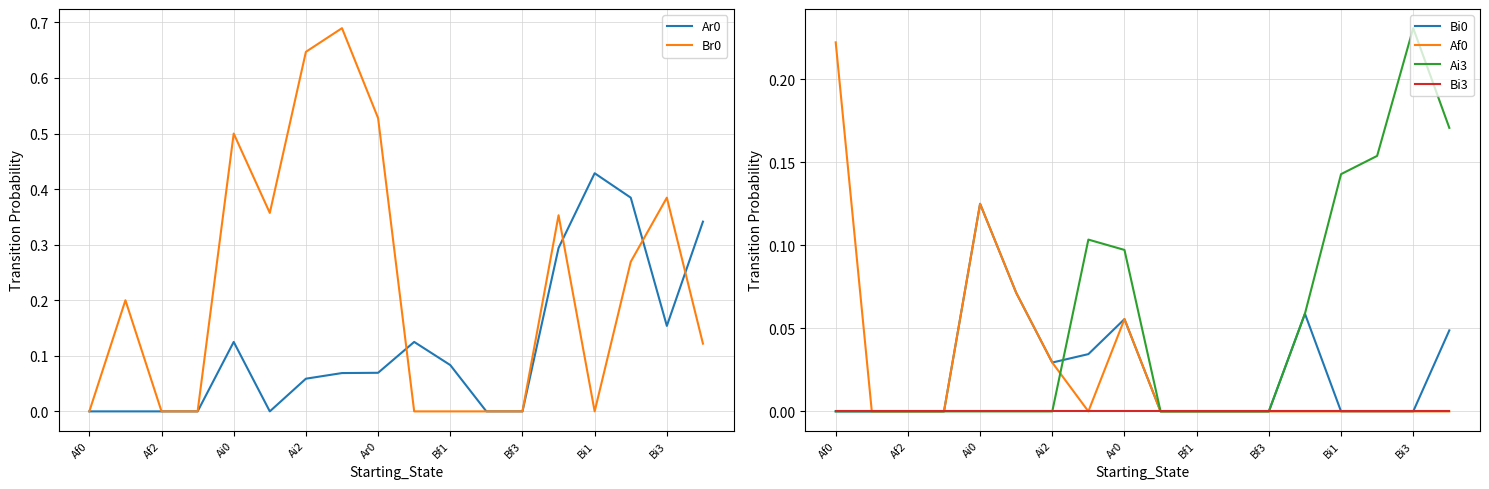

What are all the series names shown in the legend?

Ar0, Br0, Bi0, Af0, Ai3, Bi3